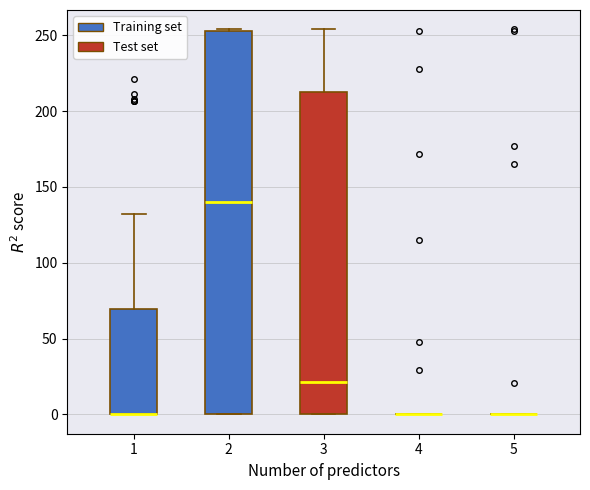

Reading left to right, transcribe this box plot: for each box, give where its median line is, the range the box spans, and where its two whiskers end, as read against the y-axis. The values are not printed on the chart, so give them approximately, as read against the axis.

1: median 0 (drawn on the box's lower edge), box 0 to 70, whiskers 0 to 130
2: median 140, box 0 to 255, whiskers 0 to 255
3: median 20, box 0 to 215, whiskers 0 to 255
4: box collapsed to a line at 0, whiskers 0 to 0
5: box collapsed to a line at 0, whiskers 0 to 0